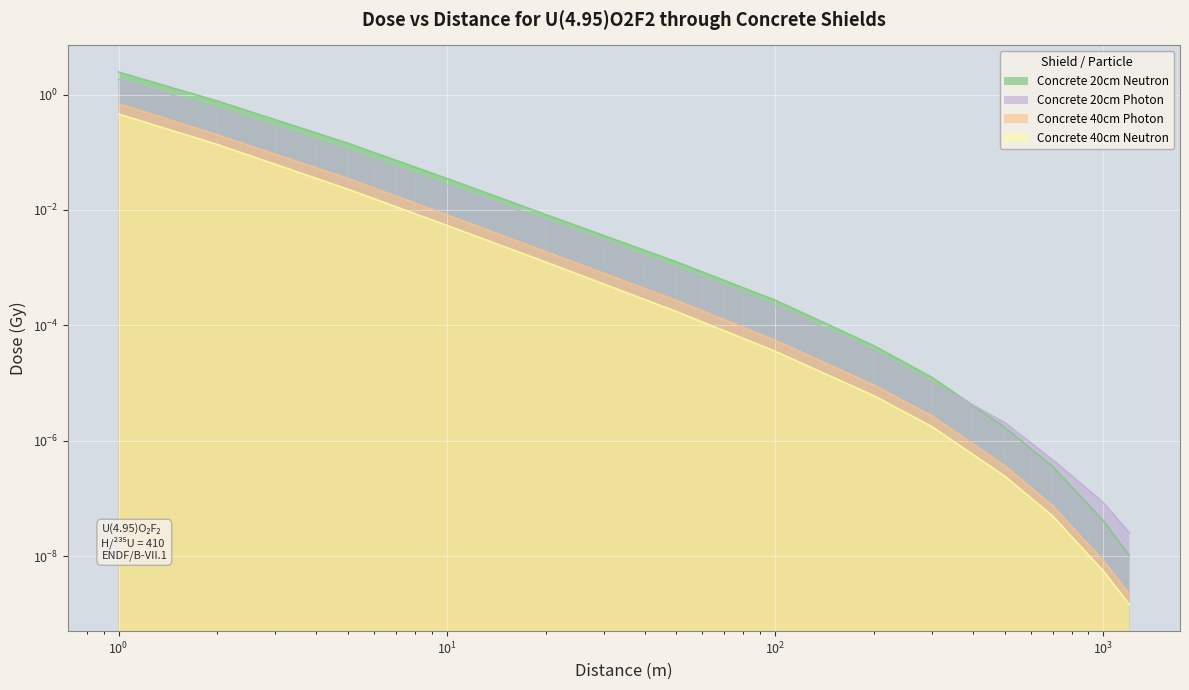

What is the sum of all Concrete 40cm Photon values?

0.9